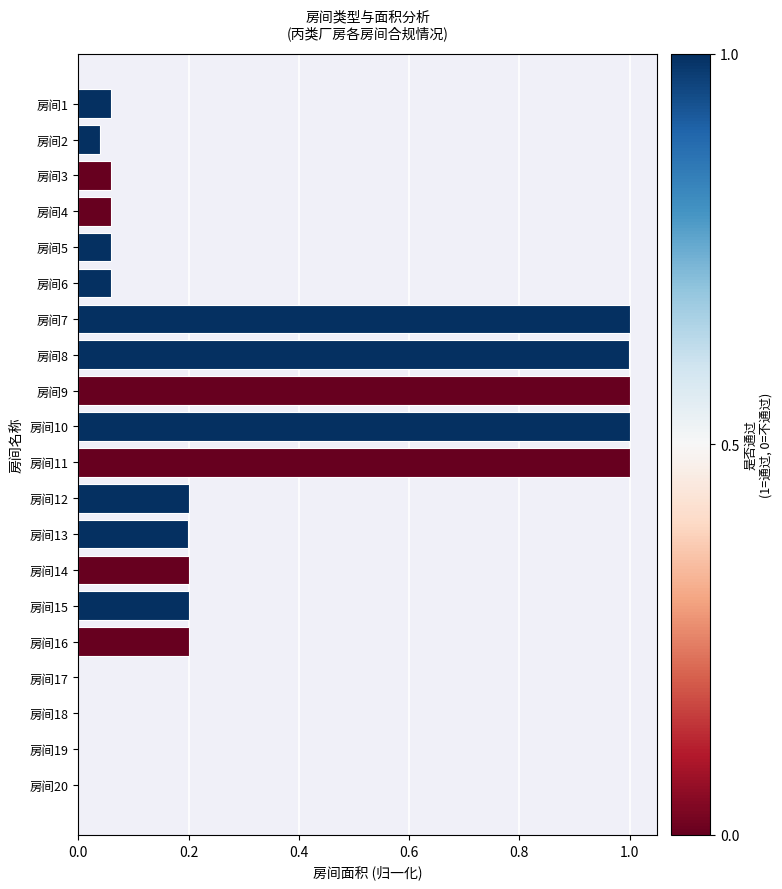

The value at 房间4 is 0.0. True or false?

False